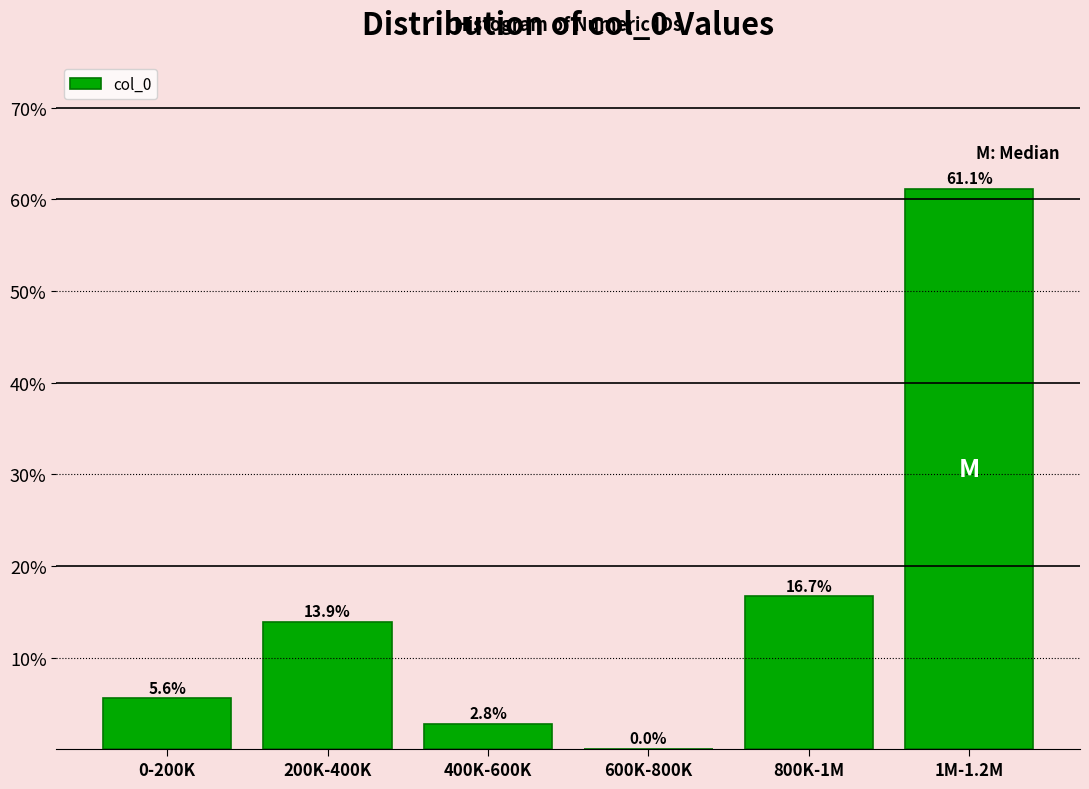

Reading left to right, what are all the values shown in this chart?

0-200K=5.6	200K-400K=13.9	400K-600K=2.8	600K-800K=0.0	800K-1M=16.7	1M-1.2M=61.1